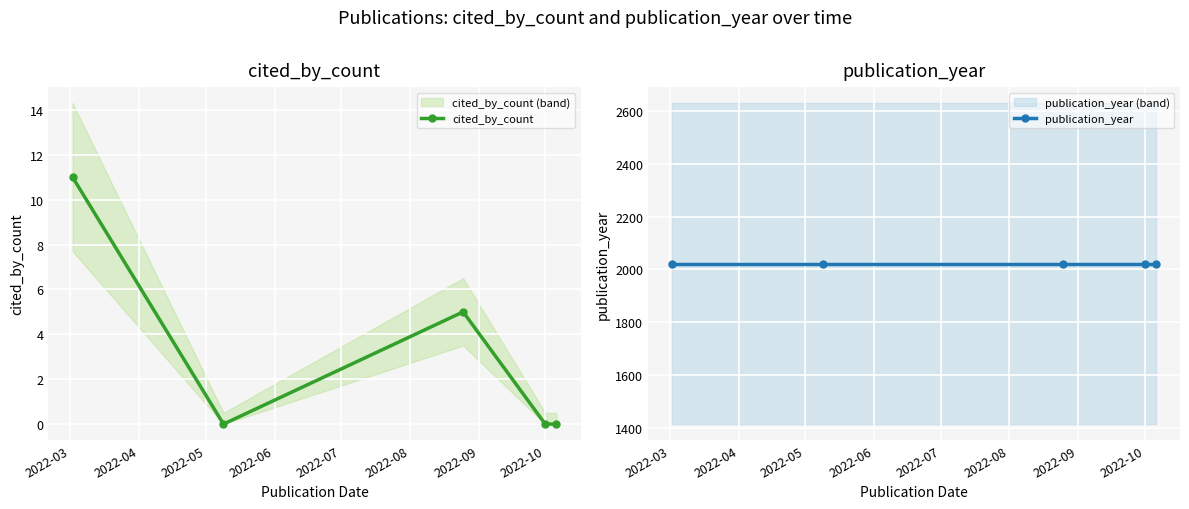

What is the highest value of the cited_by_count series?

11